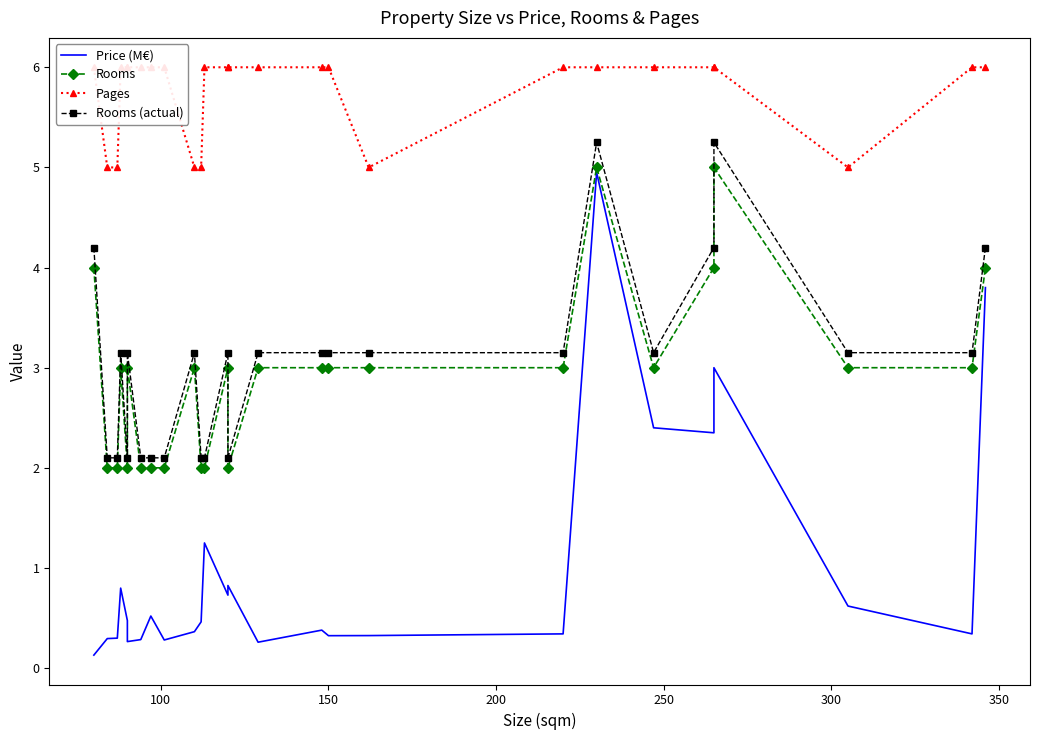

Which series has the widest spread of values?

Price (M€)